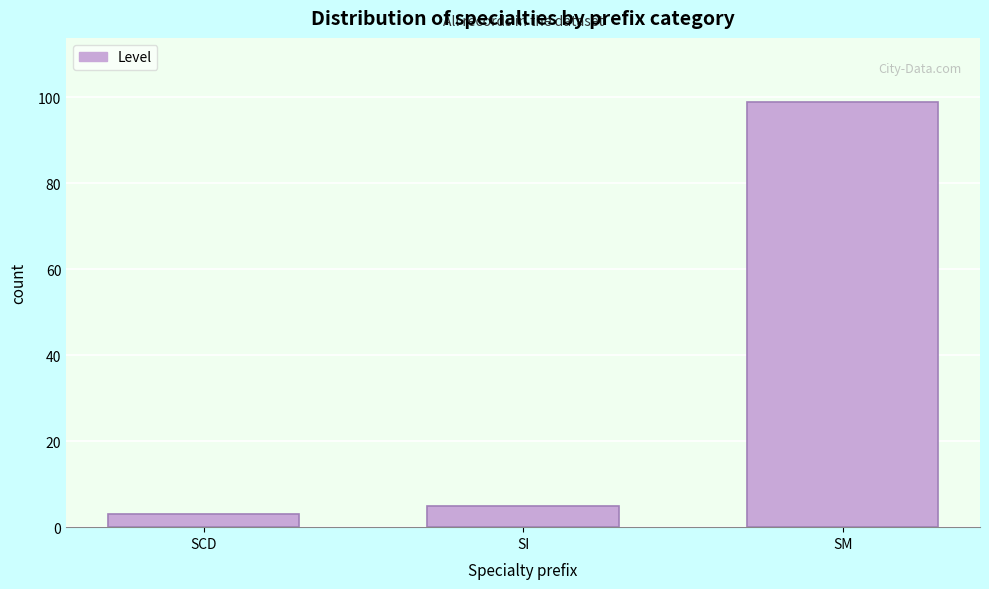

Reading right to left, what are all the values shown in this chart?

99	5	3